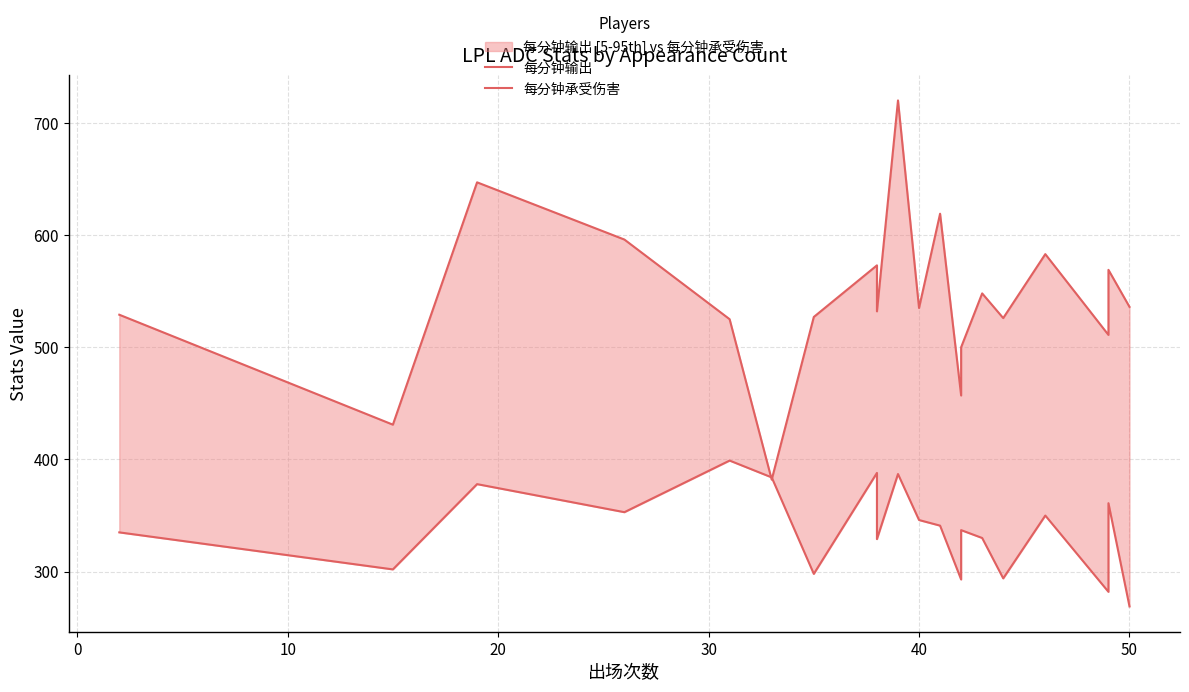

Which series has the largest range (max minus min)?

每分钟输出